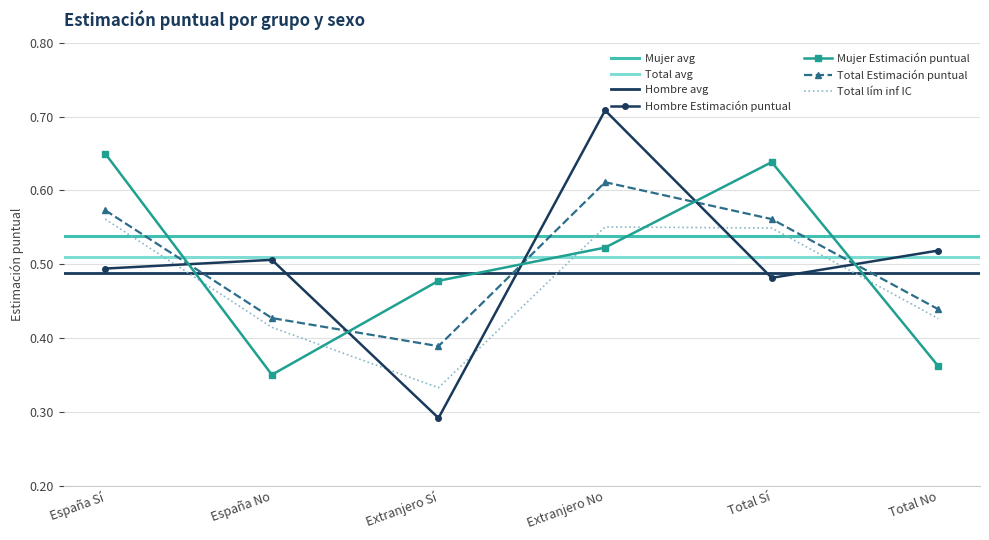

What is the approximate value of Hombre Estimación puntual at Extranjero Sí?

0.3